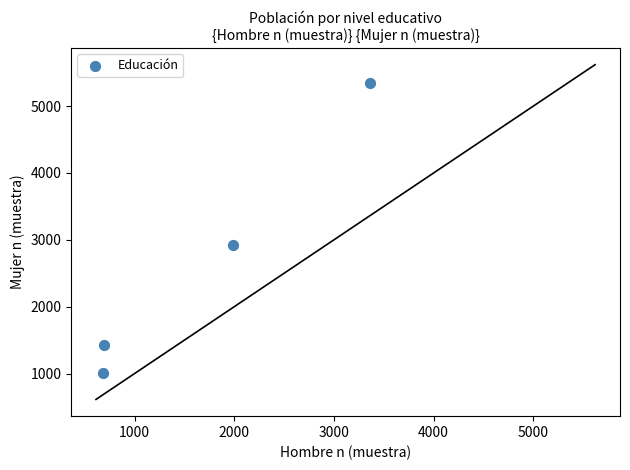

What Y value in the scatter plot is closest to 3178?

2921